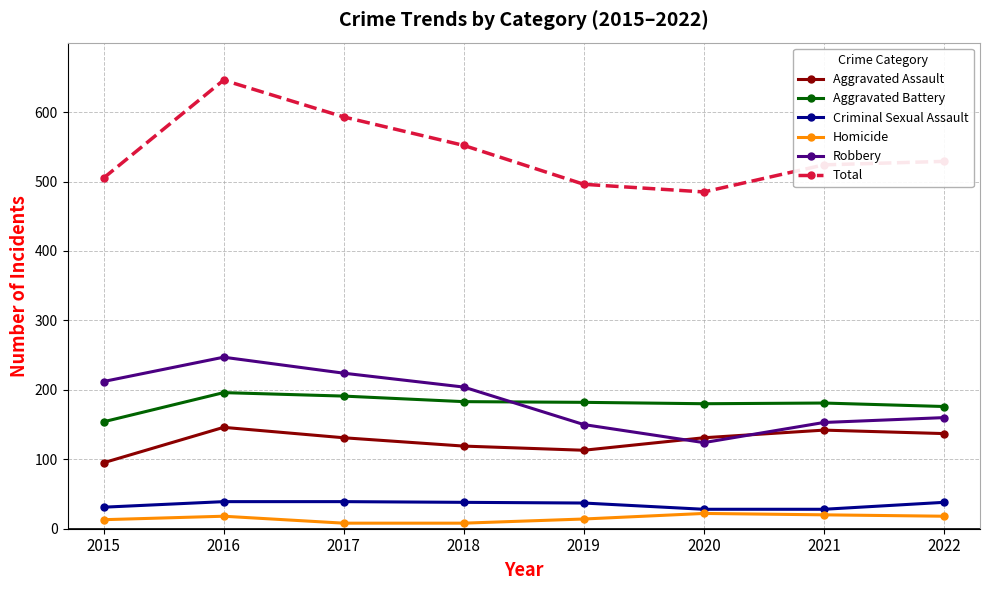

Which series has the widest spread of values?

Total